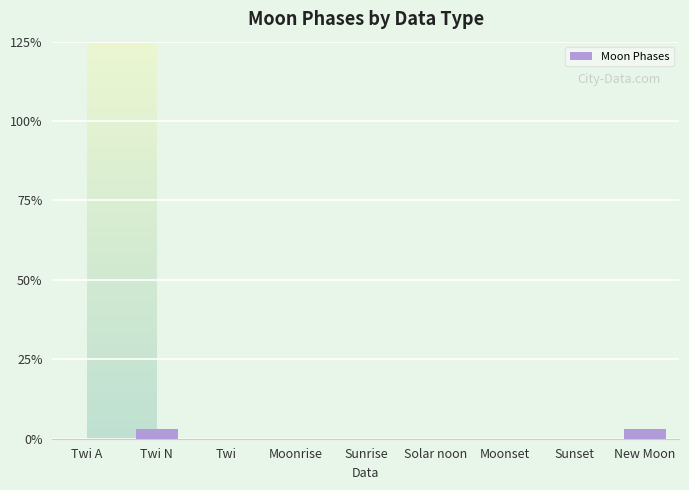

True or false: the data shows 0 at Moonrise.

True